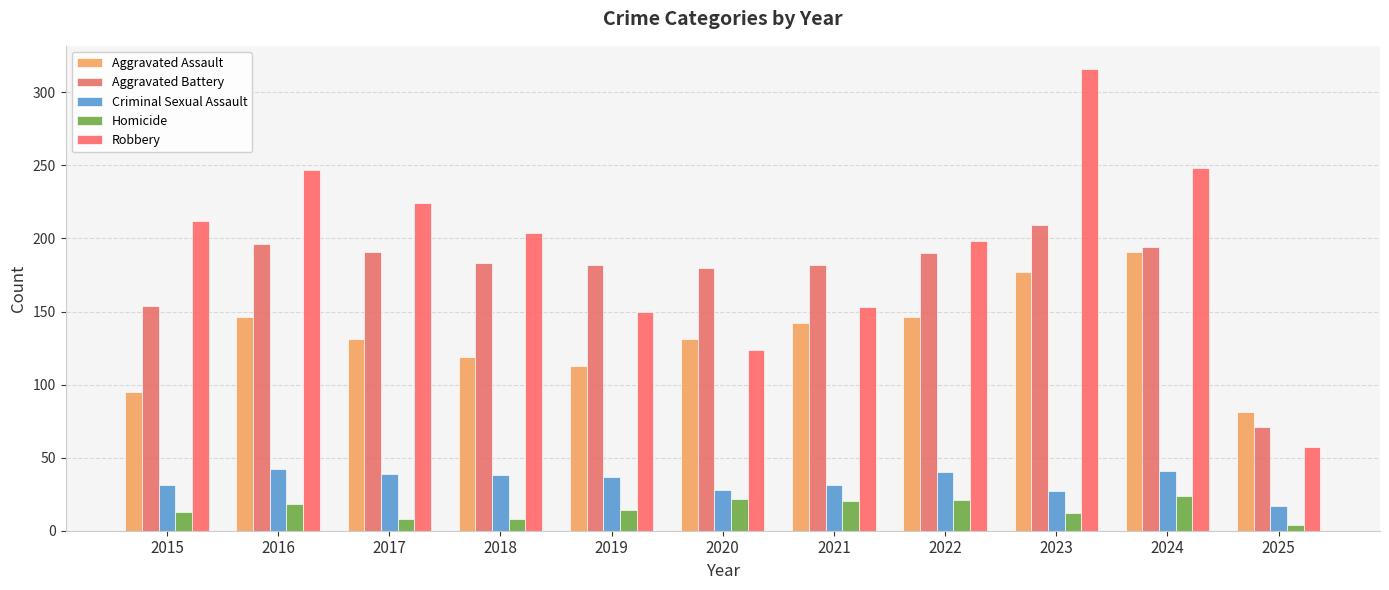

Which series has the largest total across all categories?

Robbery